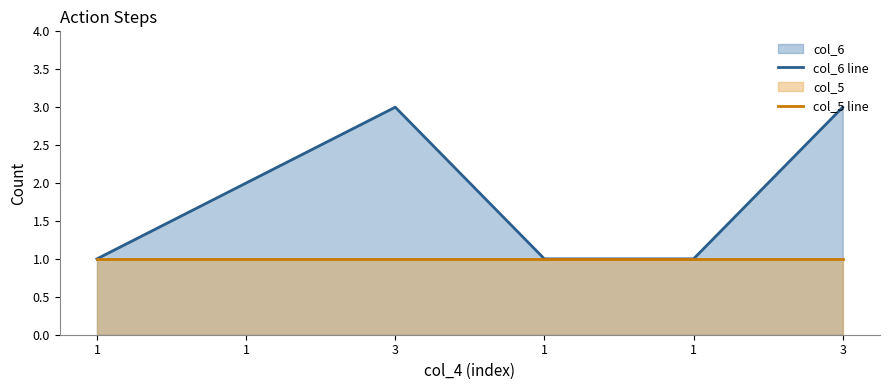

Which category has the lowest value in the col_5 line series?

1